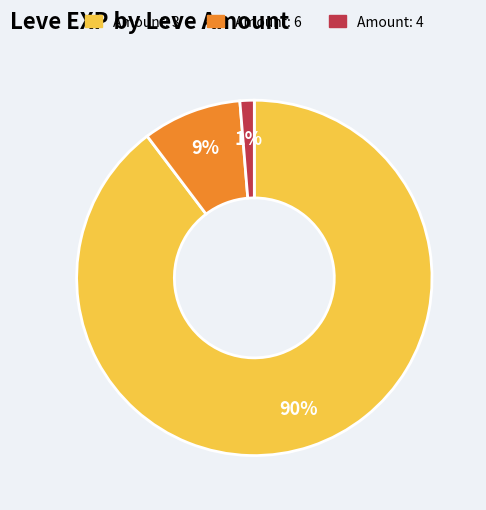

Is there a majority slice in this chart?

Yes